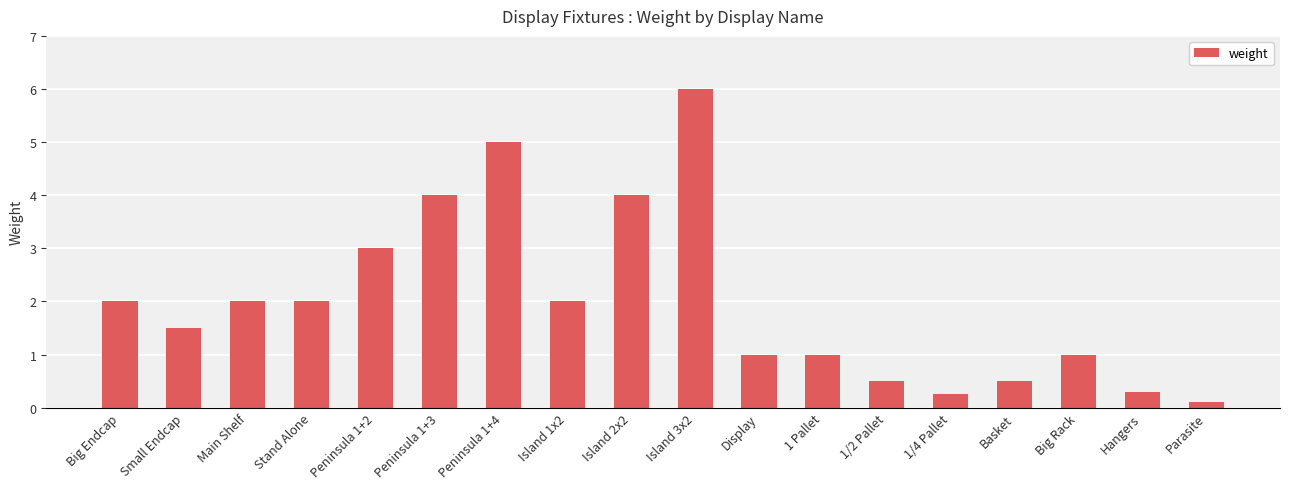

What is the greatest value displayed?

6.0